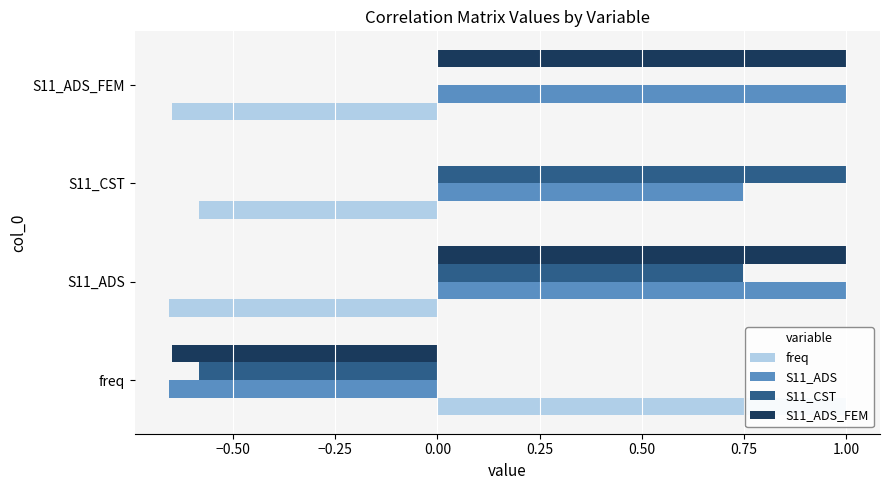

Which series has the largest total across all categories?

S11_ADS